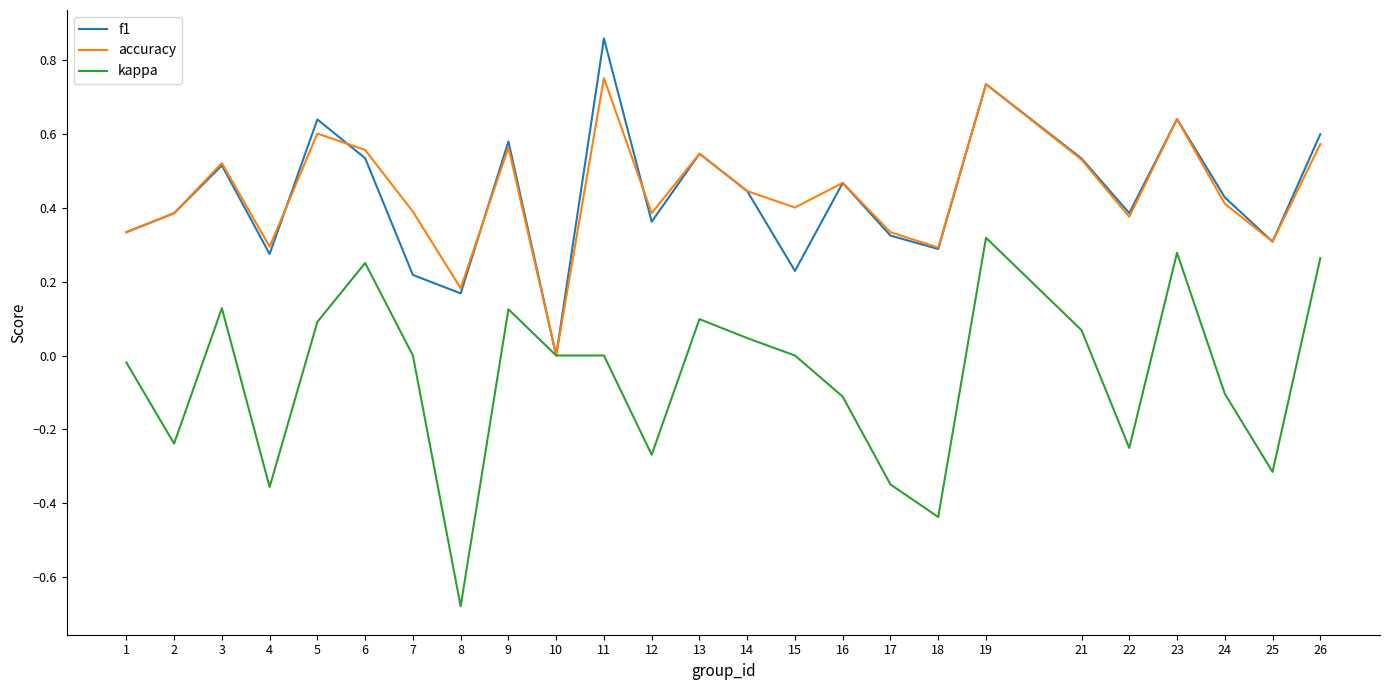

How many lines are shown in the chart?

3